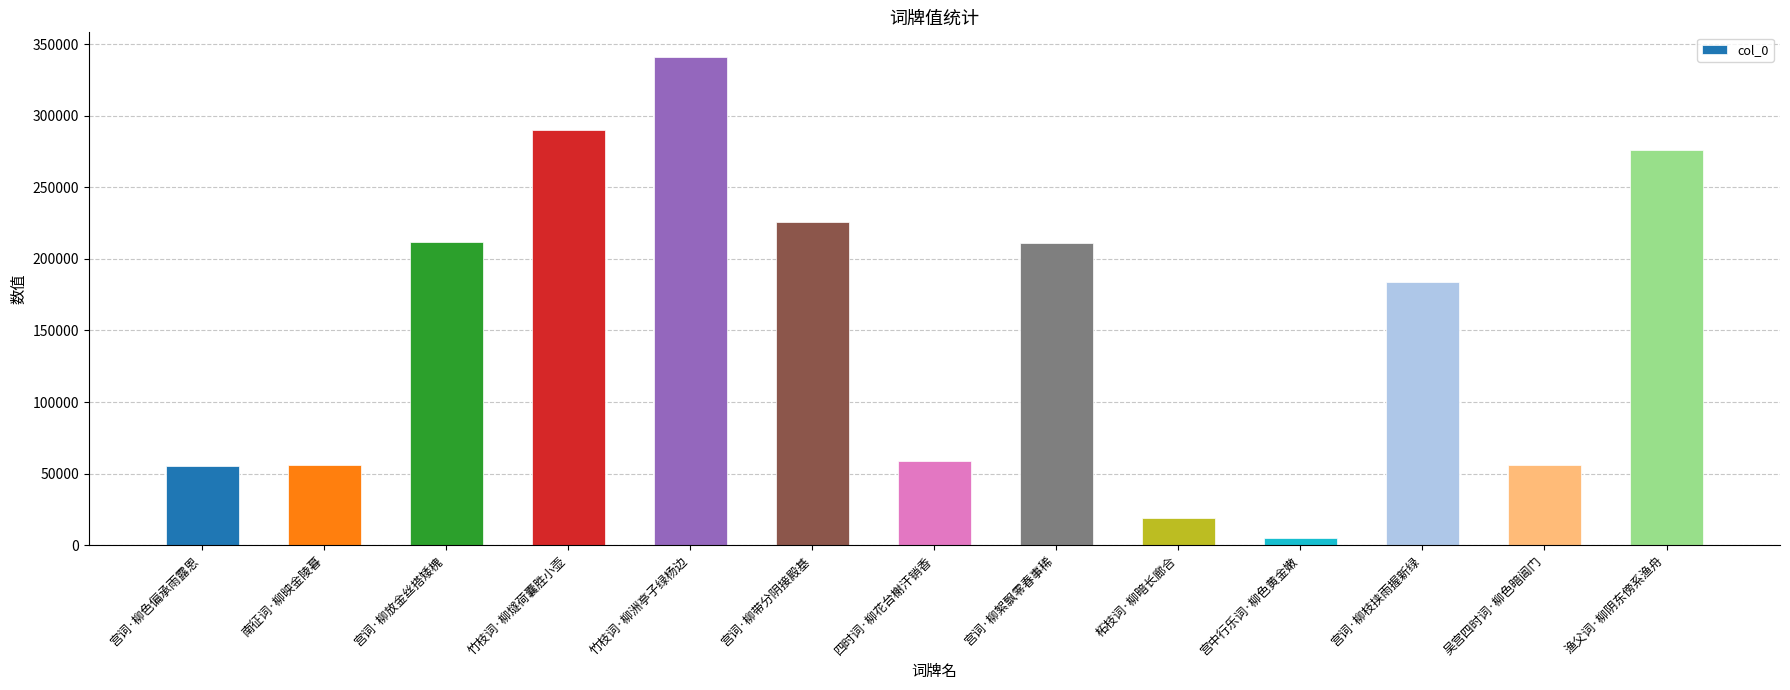

What is the value of the 2nd bar from the left?

56161